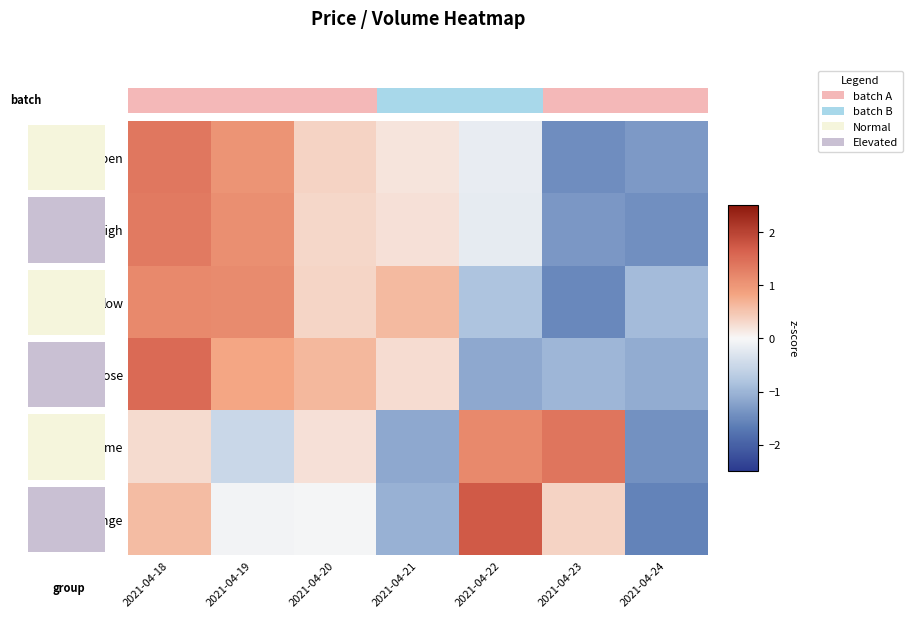

Rank the categories by volume value from lowest to highest.

2021-04-24, 2021-04-21, 2021-04-19, 2021-04-20, 2021-04-18, 2021-04-22, 2021-04-23